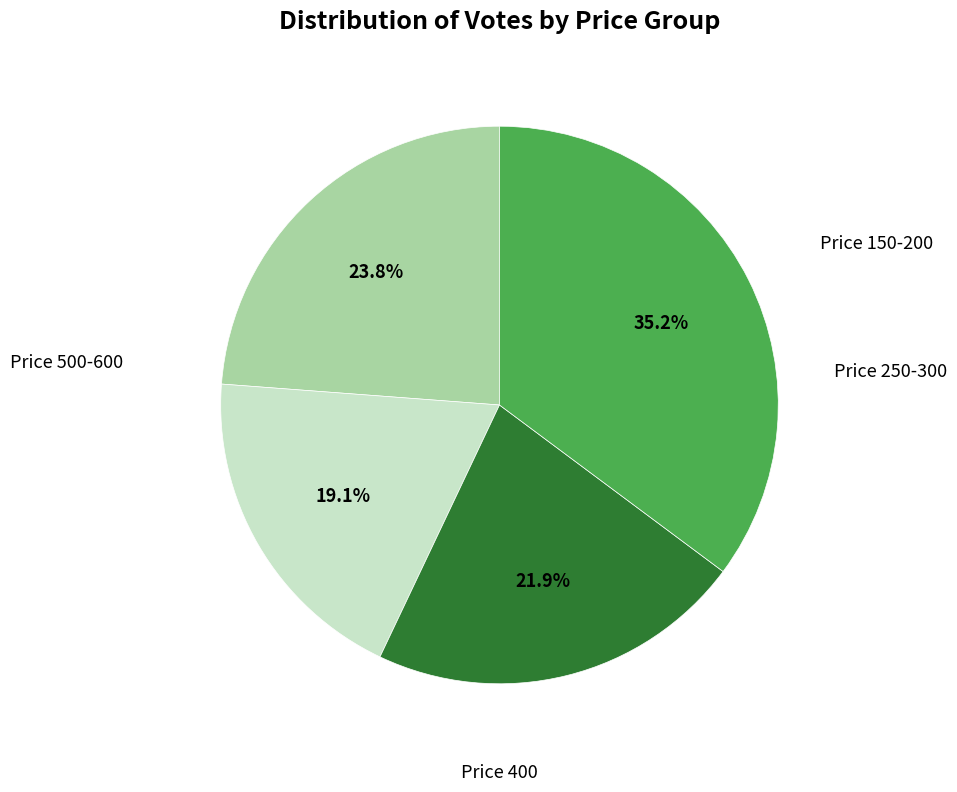

Is there a majority slice in this chart?

No